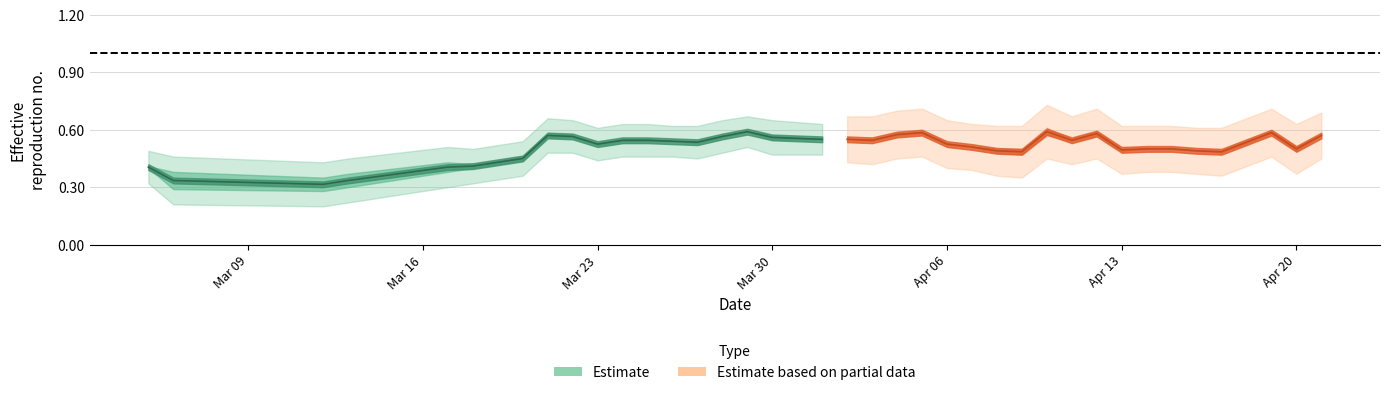

True or false: Estimate has a value of 0.4 at Mar 30.

False